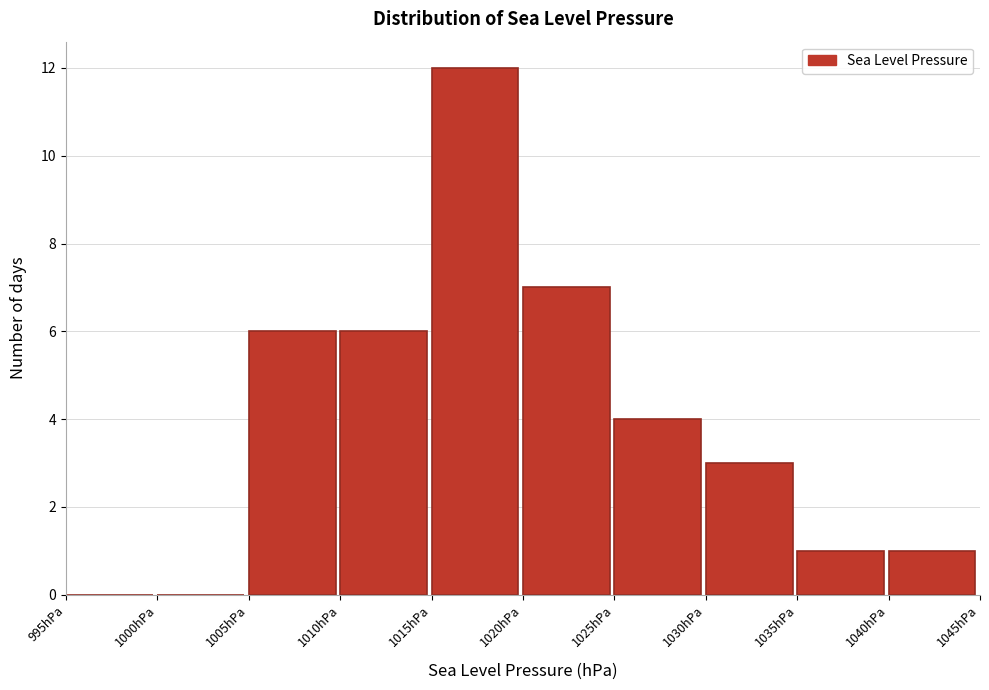

Reading left to right, list every bar in this chart as the range it spans on the x-axis followed by its height. The values are not printed on the chart, so give them approximately, as read against the axis.

995 to 1000: 0
1000 to 1005: 0
1005 to 1010: 6
1010 to 1015: 6
1015 to 1020: 12
1020 to 1025: 7
1025 to 1030: 4
1030 to 1035: 3
1035 to 1040: 1
1040 to 1045: 1